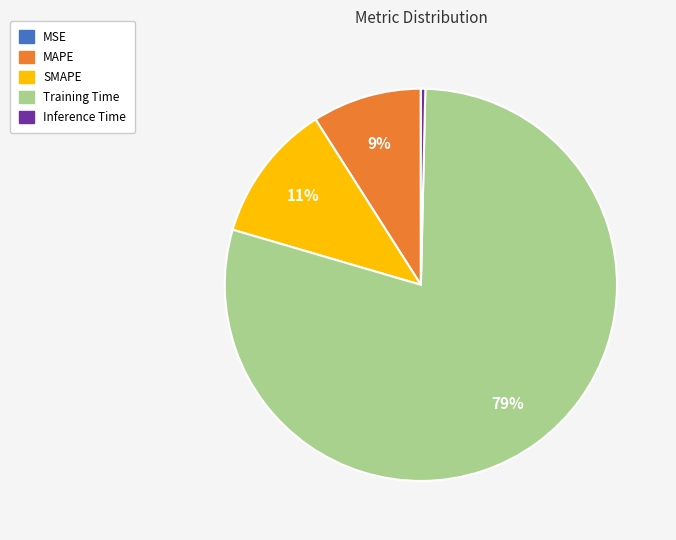

Is the sum of SMAPE and MAPE greater than half?

No